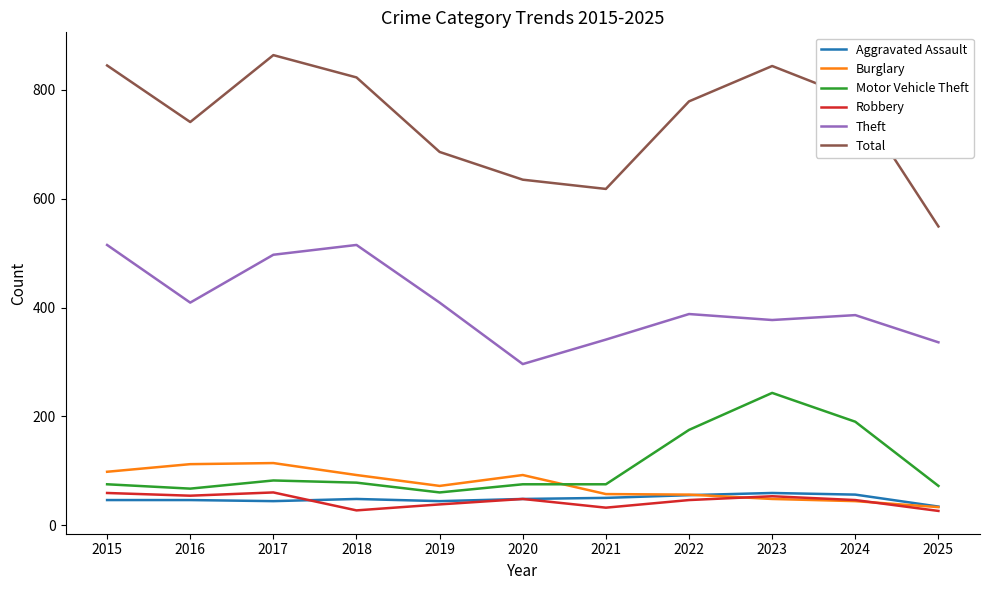

What is the difference between the second highest and second lowest values in the Motor Vehicle Theft series?

123